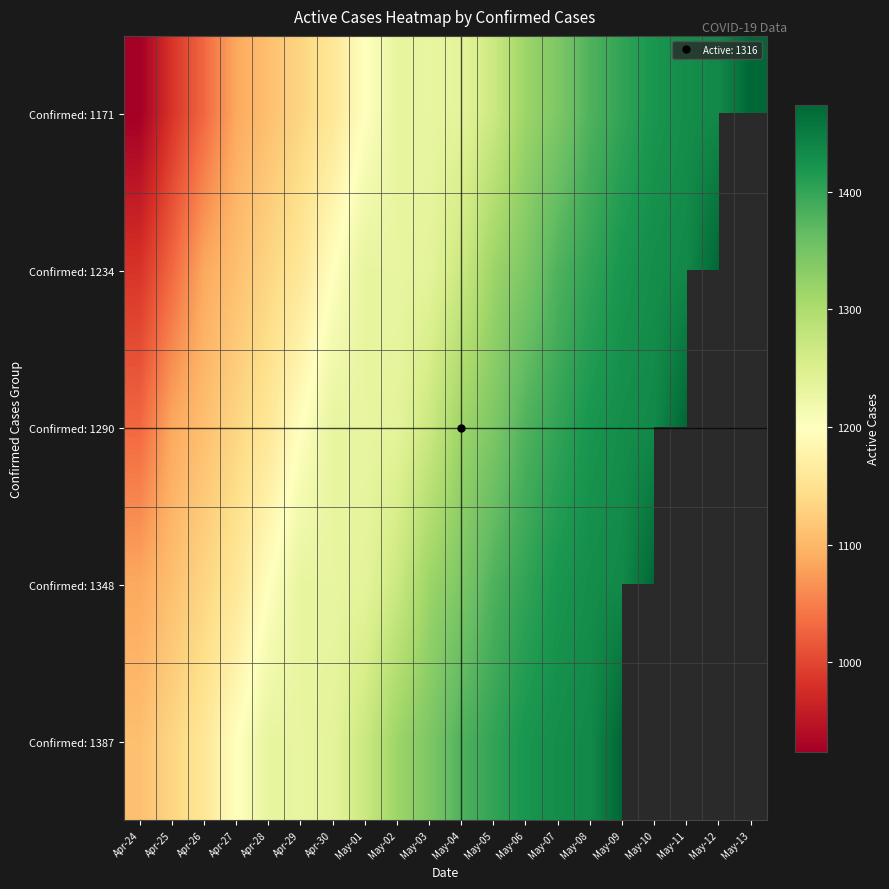

At which label is Confirmed: 1171 closest to 1199?

May-01